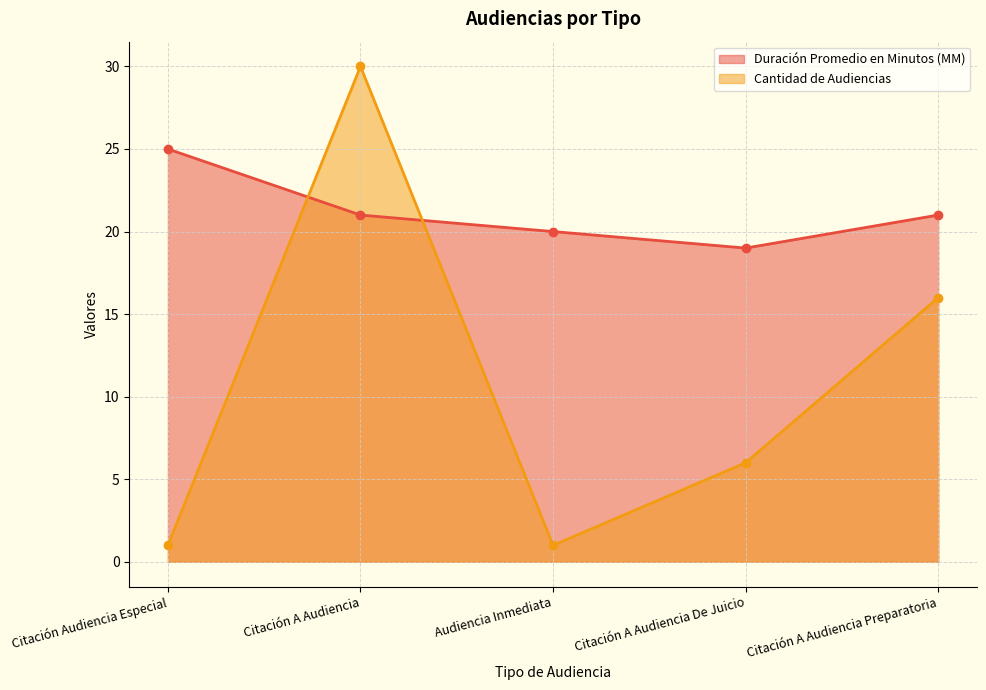

What is the sum of the Cantidad de Audiencias values at Citación A Audiencia and Audiencia Inmediata?

31